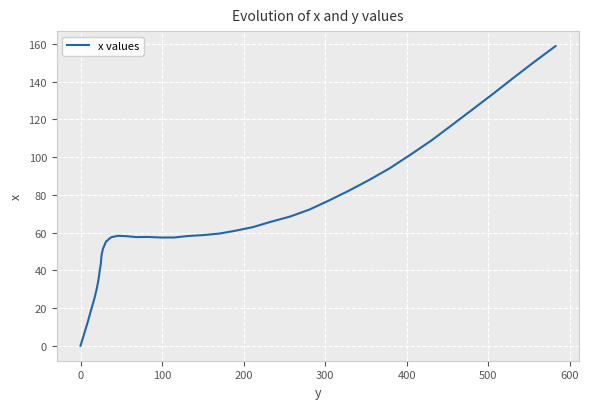

What is the maximum value shown in the chart?

158.9